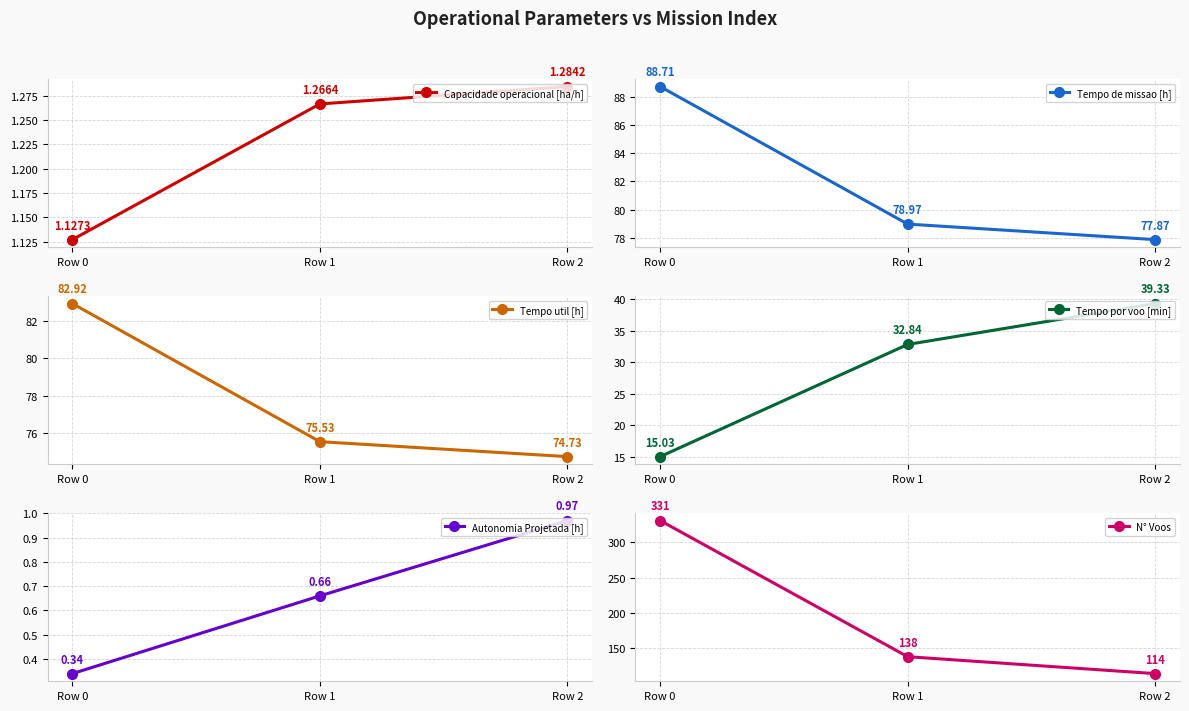

Which has a higher value, Row 0 or Row 2?

Row 2